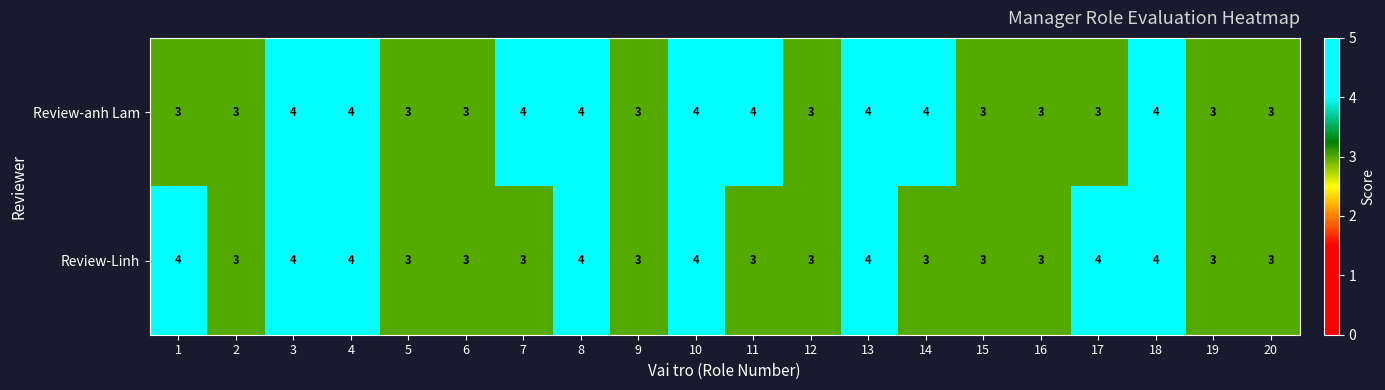

Which series has the largest total across all categories?

Review-anh Lam